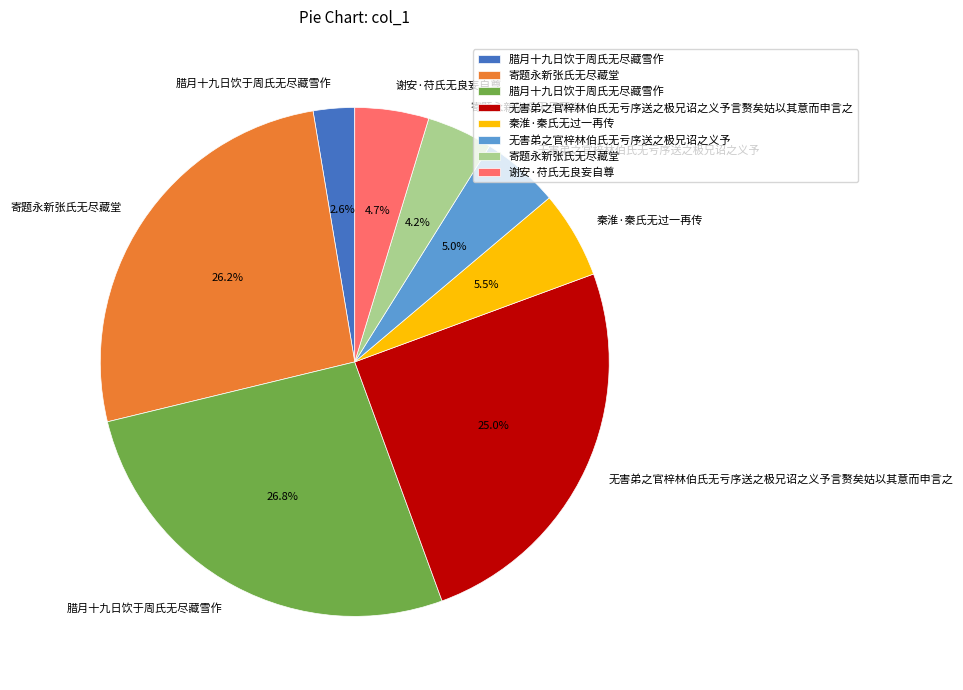

How many slices are in this pie chart?

8